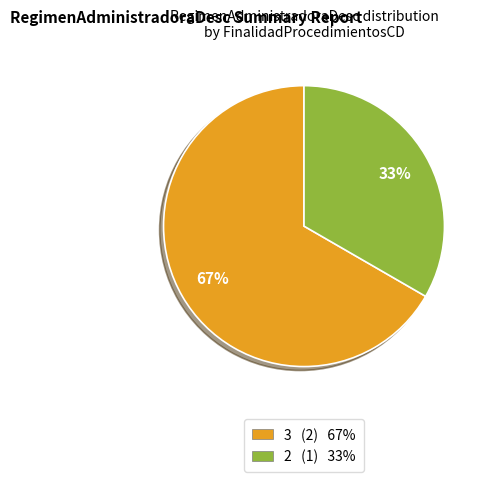

To the nearest percent, what is the combined percentage of 3 and 2?

100%